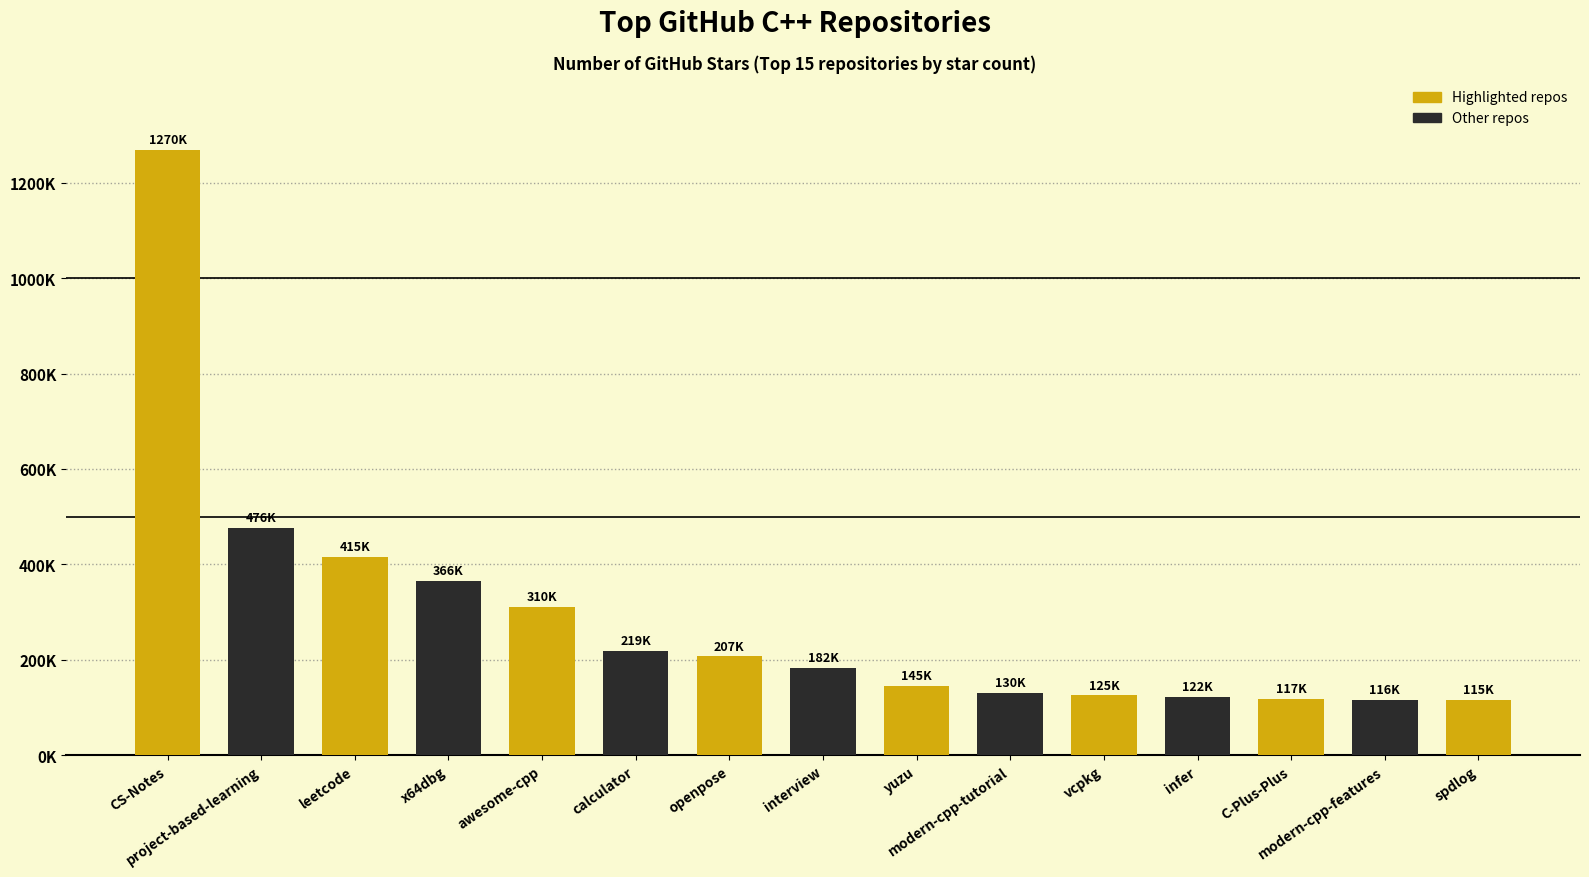

List the labels in order of value, largest first.

CyC2018/CS-Notes, tuvtran/project-based-learning, azl397985856/leetcode, x64dbg/x64dbg, fffaraz/awesome-cpp, microsoft/calculator, CMU-Perceptual-Computing-Lab/openpose, huihut/interview, yuzu-emu/yuzu, changkun/modern-cpp-tutorial, microsoft/vcpkg, facebook/infer, TheAlgorithms/C-Plus-Plus, AnthonyCalandra/modern-cpp-features, gabime/spdlog